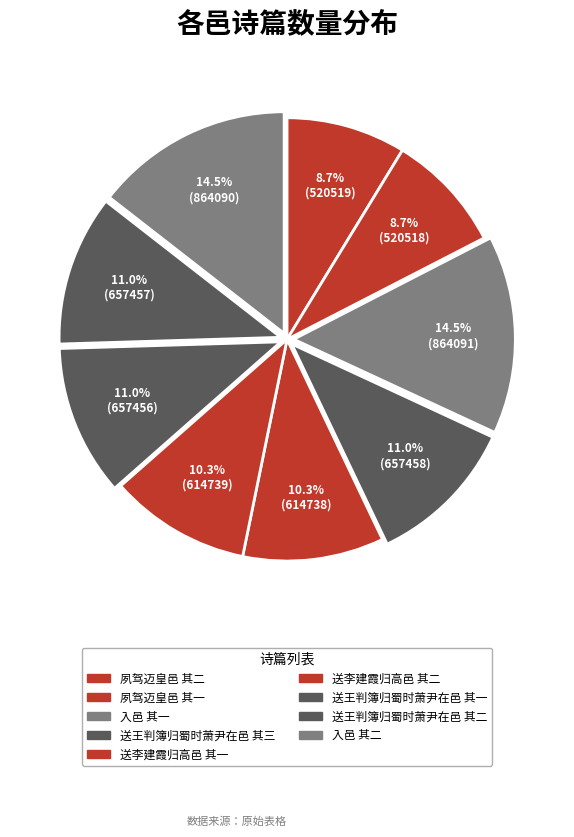

Count the number of slices in the pie.

9